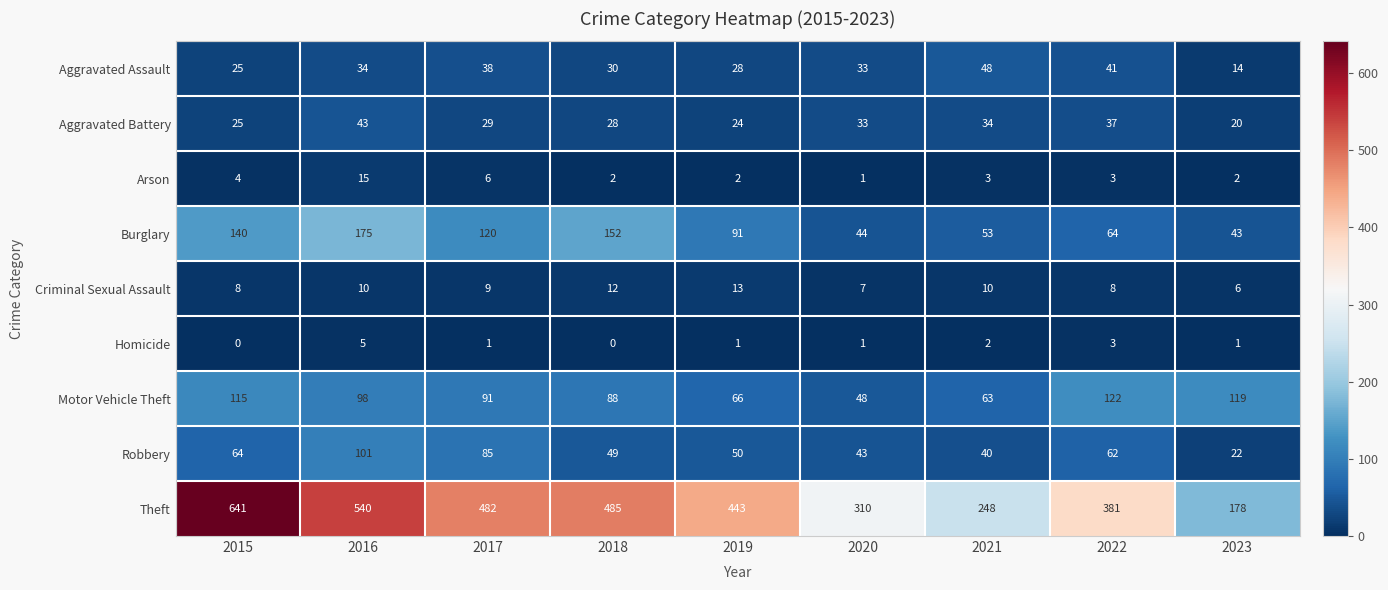

What is the sum of the Theft values at 2020 and 2018?

795